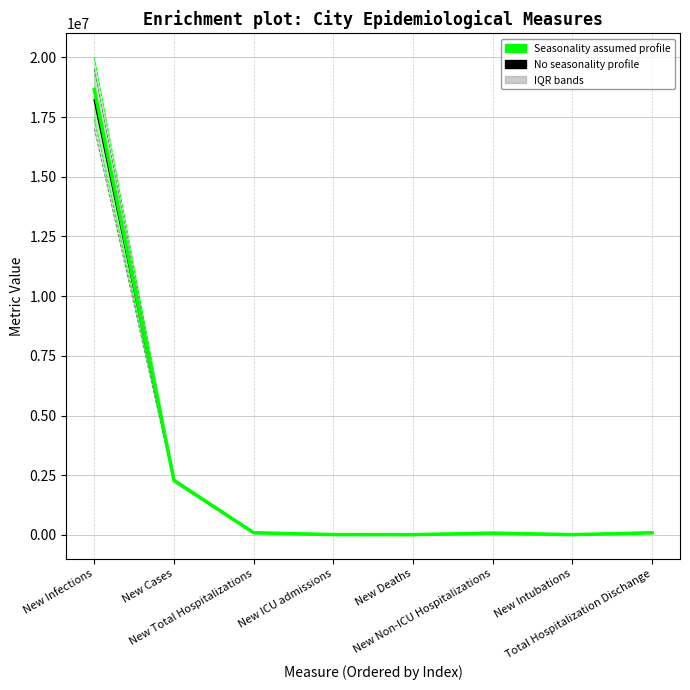

True or false: Seasonality assumed - IQR.lwr and Seasonality assumed - median intersect in this chart.

False